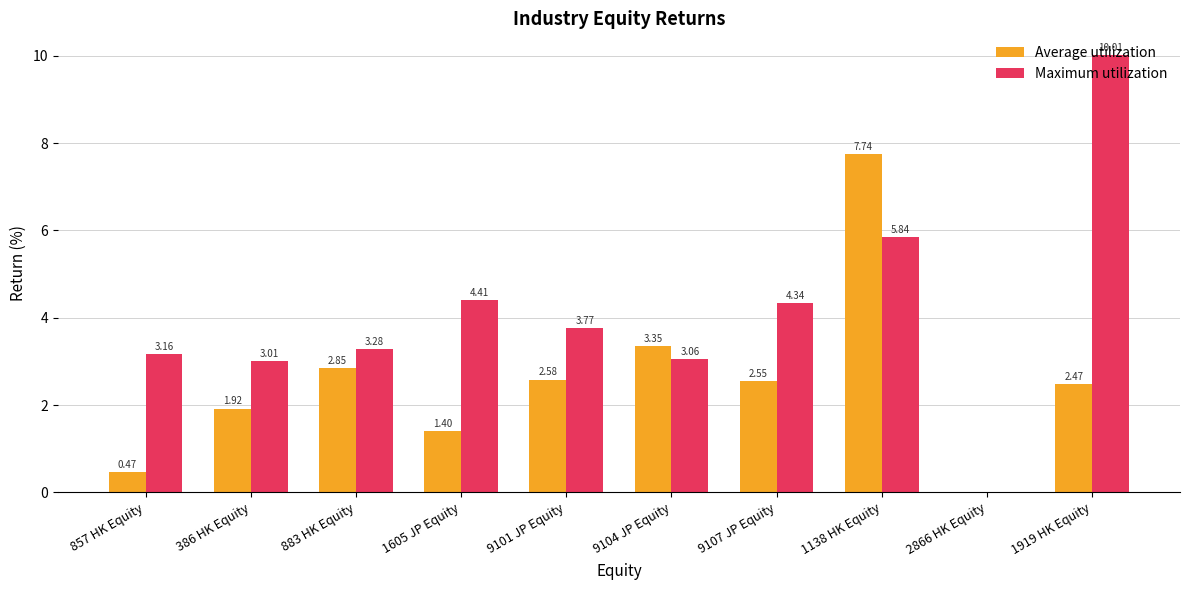

At which category is the sum across all series the highest?

1138 HK Equity